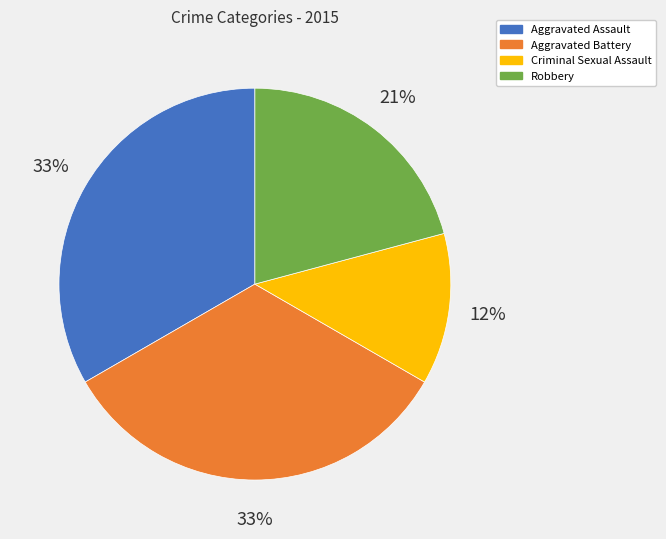

What is the ratio of the value at Aggravated Assault to the value at Robbery?

1.6